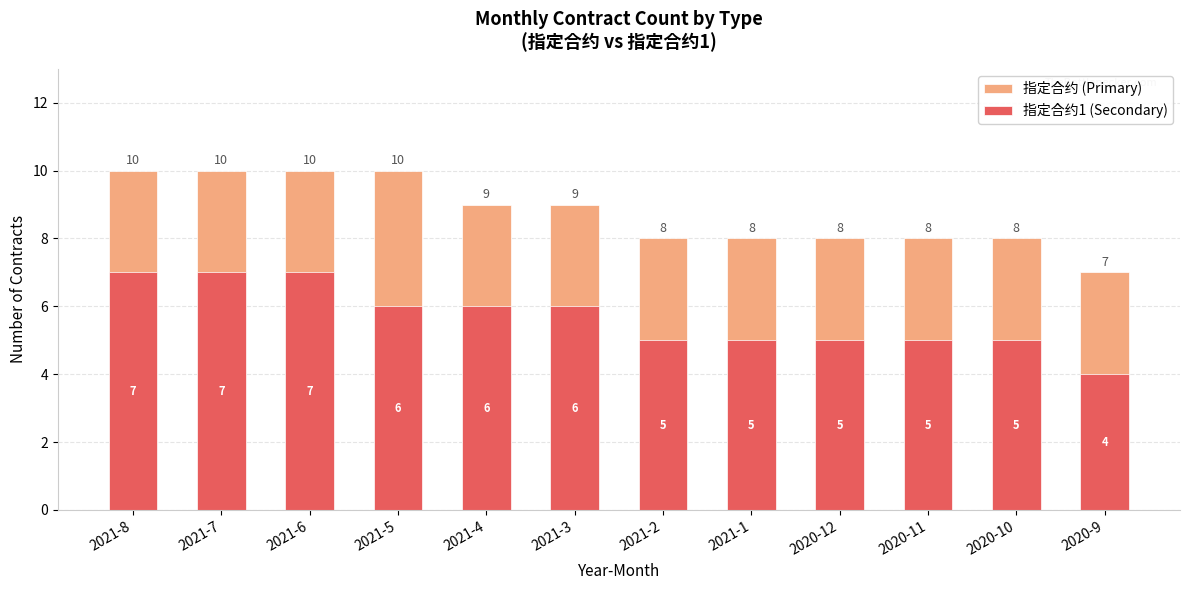

What is the value of the 指定合约 (Primary) bar at the 12th from the left?

7